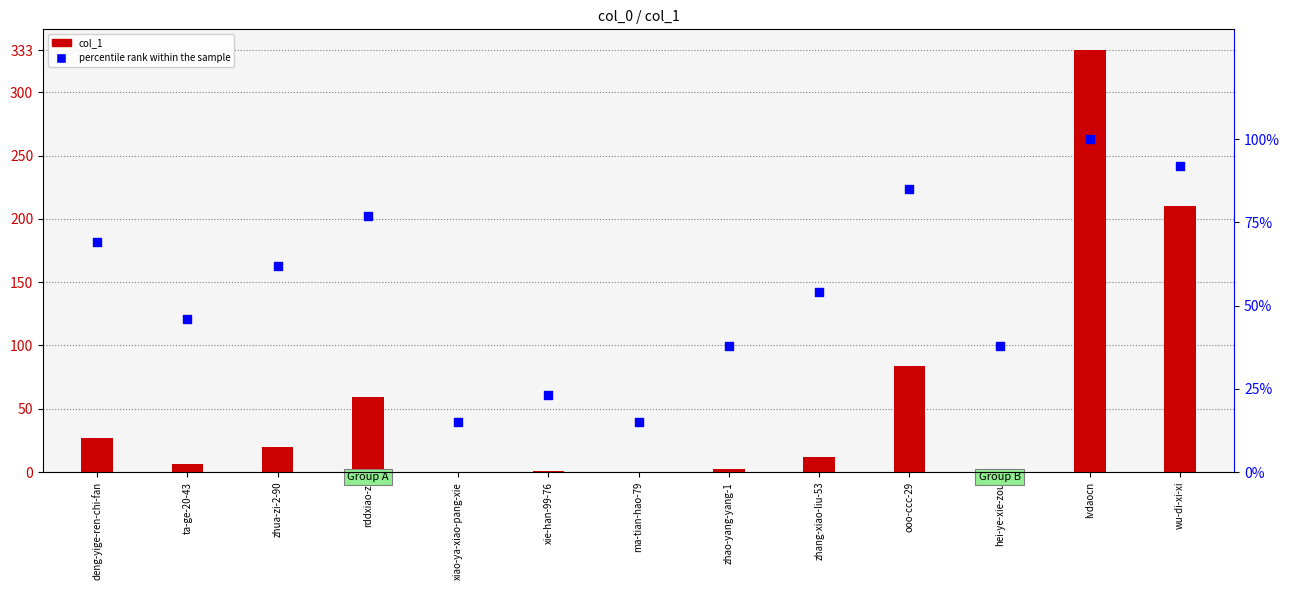

Is the value of percentile rank within the sample at ma-tian-hao-79 greater than the value of col_1 at zhua-zi-2-90?

No